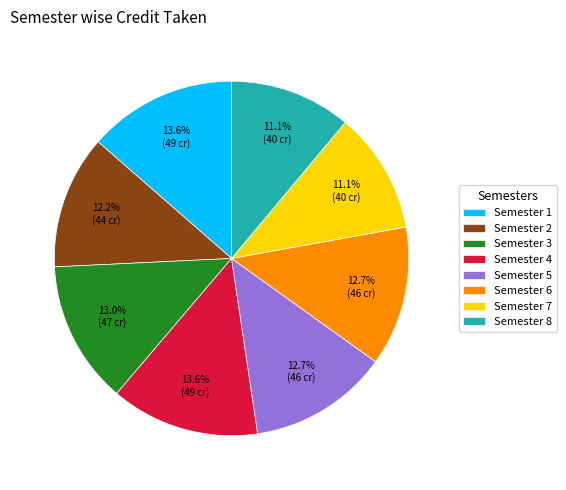

Between Semester 2 and Semester 3, which is larger?

Semester 3